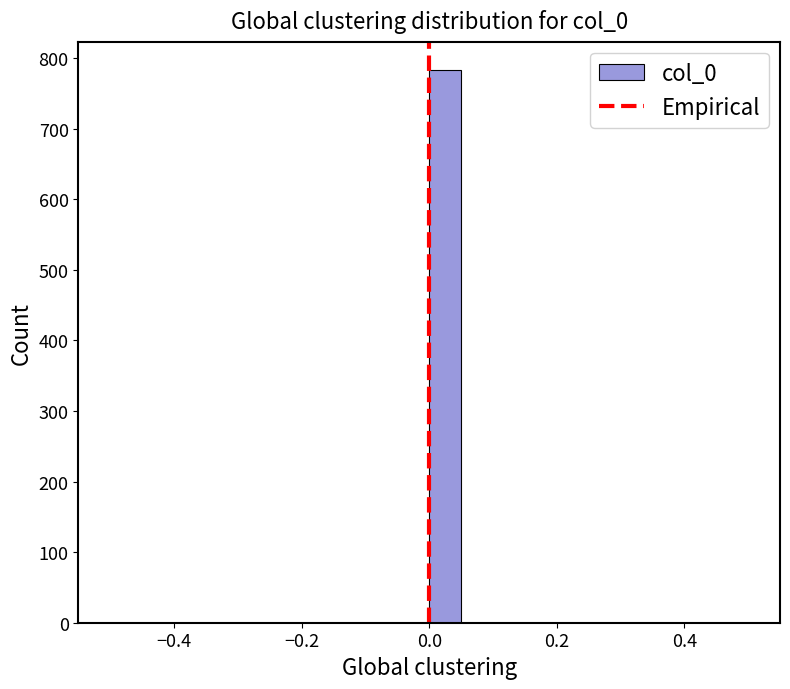

Read against the x-axis, roughly where is the centre of the tallest bar?

0.02